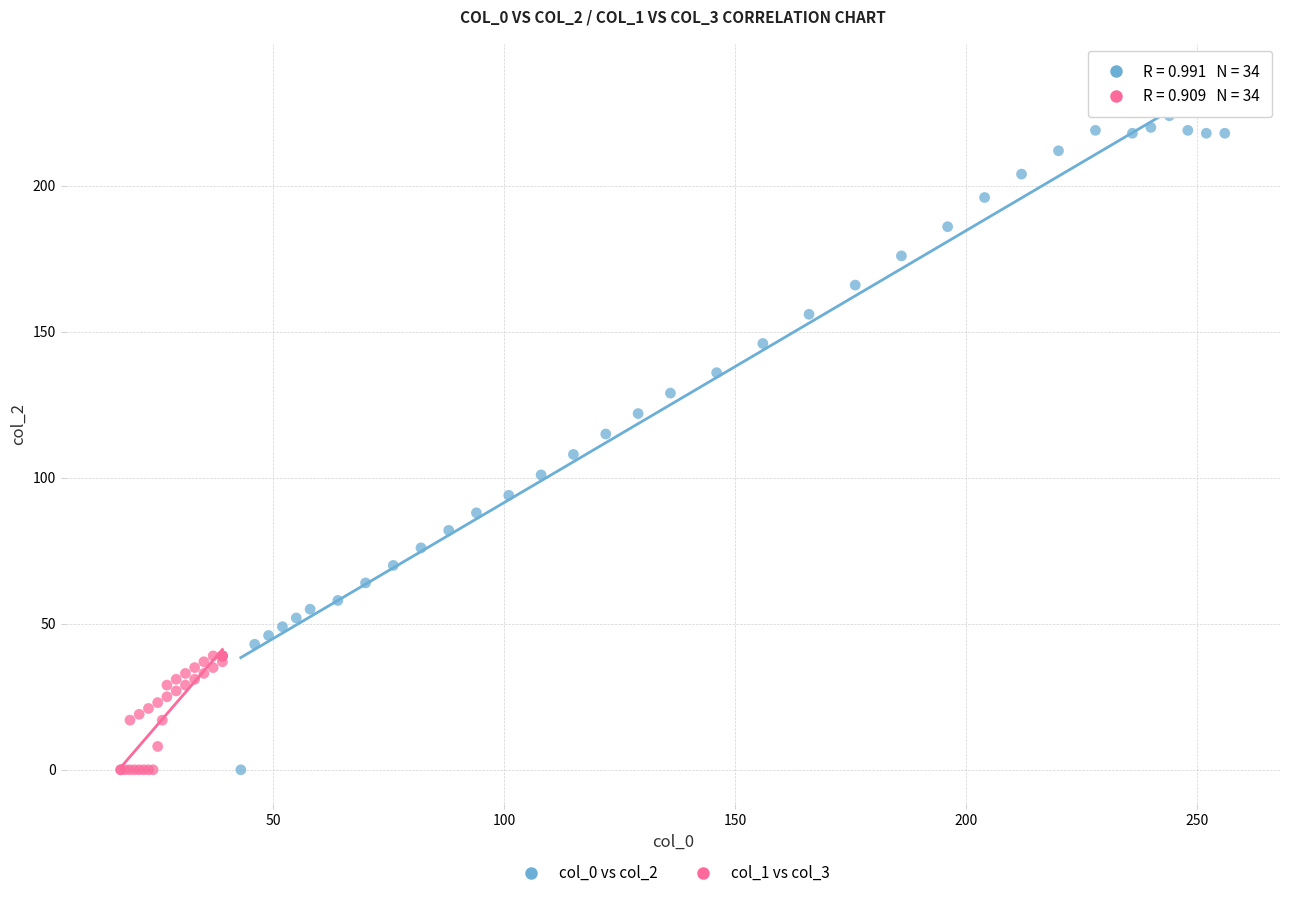

What are all the series names shown in the legend?

col_0 vs col_2, col_1 vs col_3